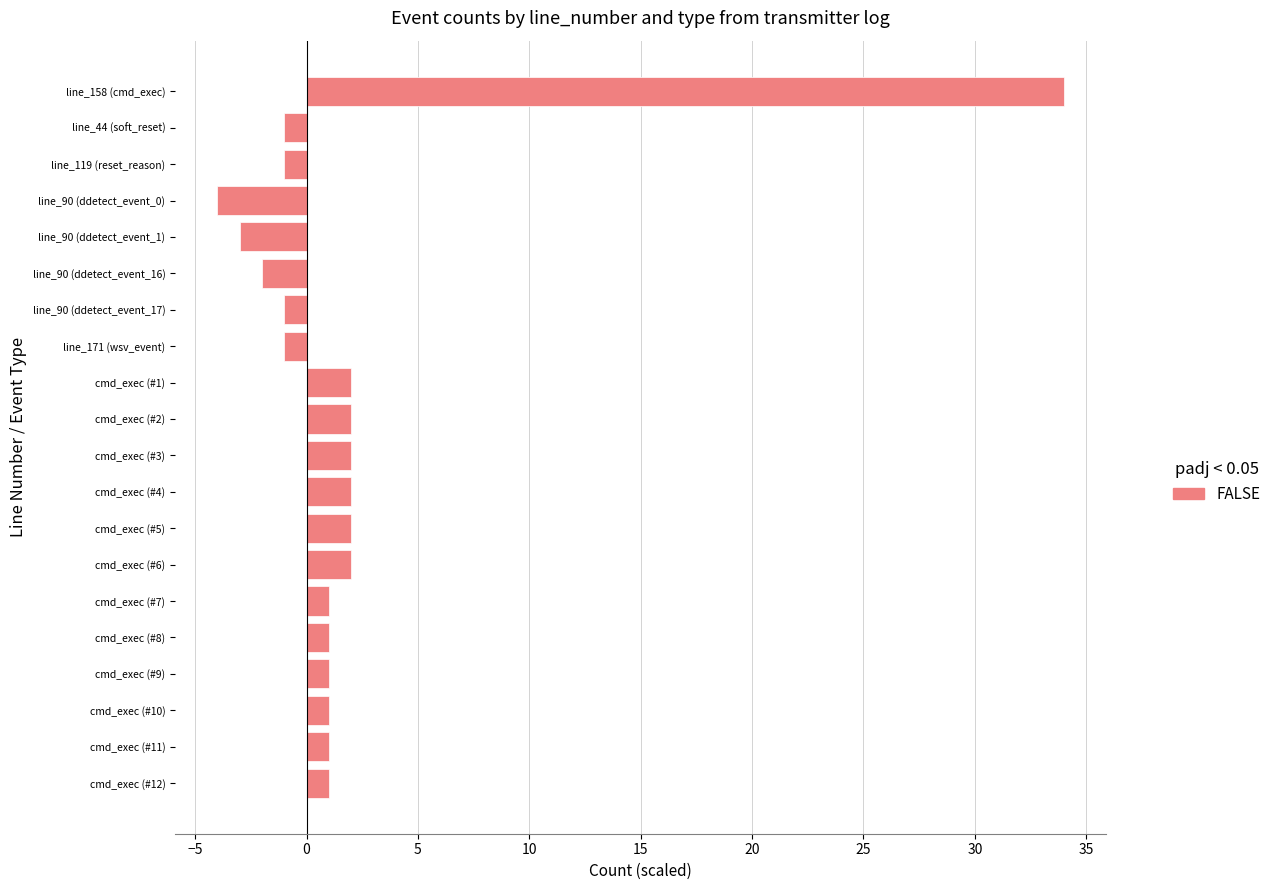

What is the change in value from line_44 (soft_reset) to cmd_exec (#1)?

+3